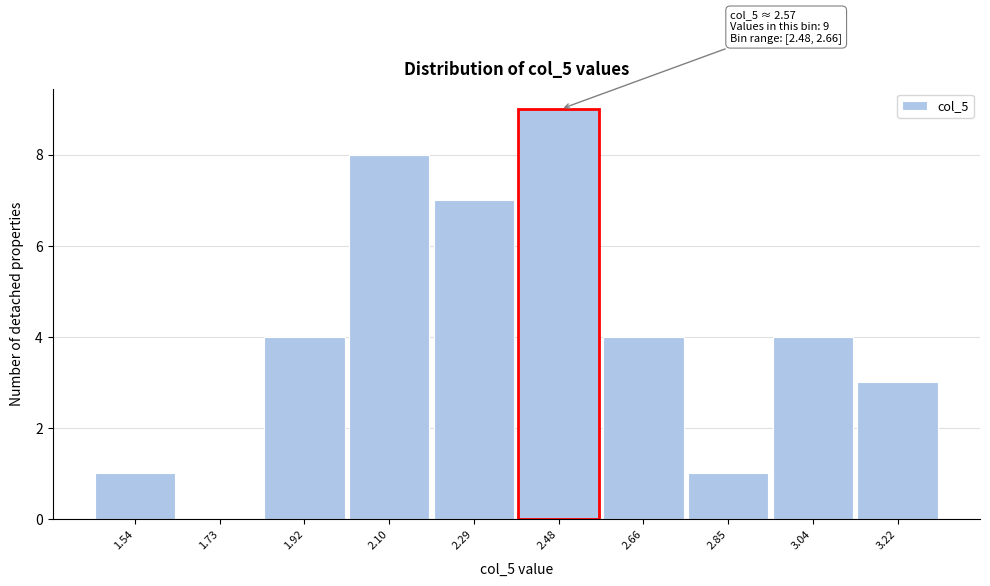

Reading right to left, list all the values displayed in this chart.

3.22=3	3.04=4	2.85=1	2.66=4	2.48=9	2.29=7	2.10=8	1.92=4	1.73=0	1.54=1